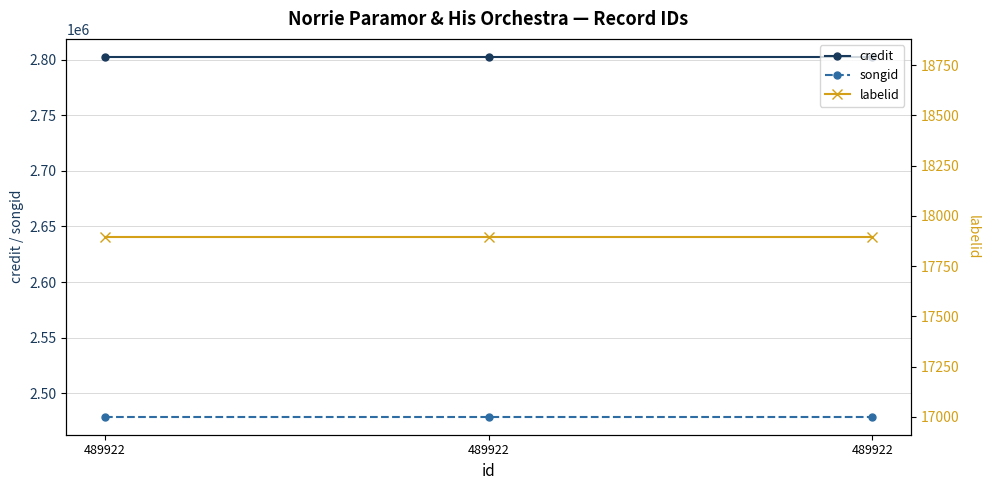

Which series changed the most between 489922 and 489922?

credit